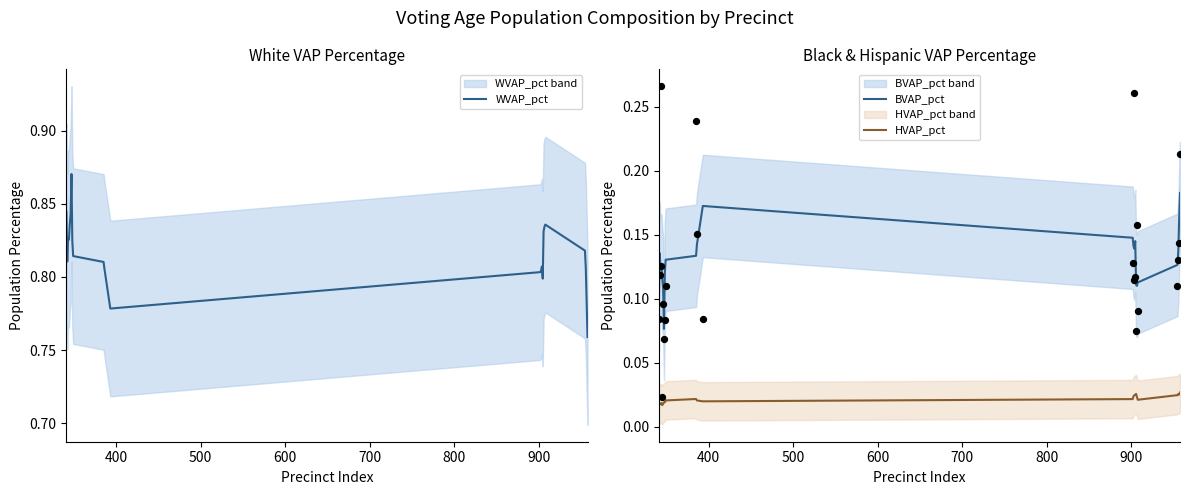

True or false: BVAP_pct and HVAP_pct cross at least once.

False